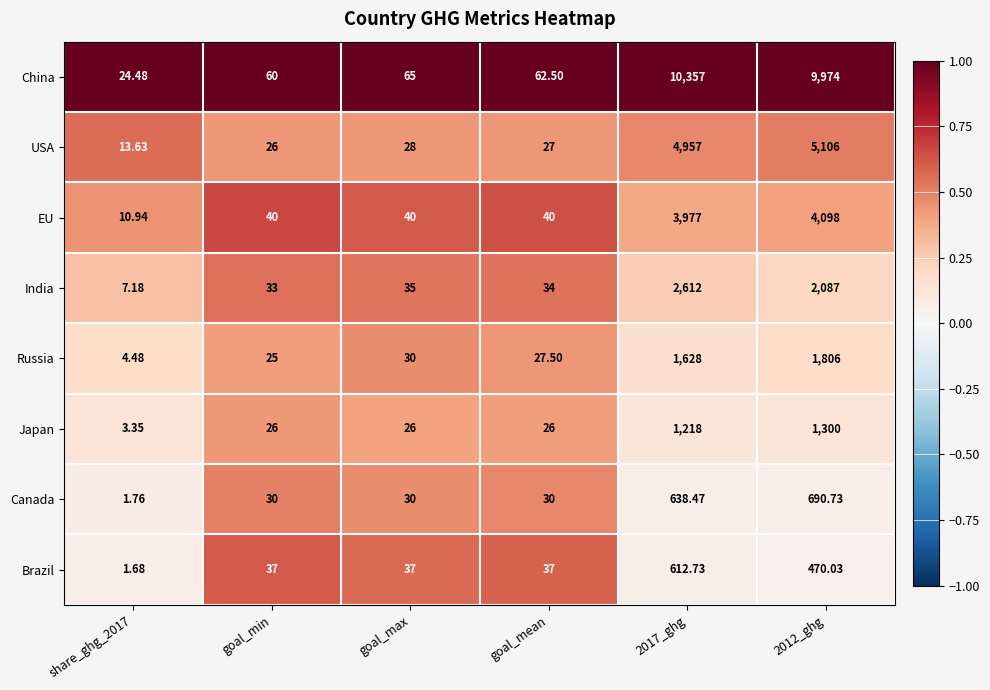

Which series has the widest spread of values?

China